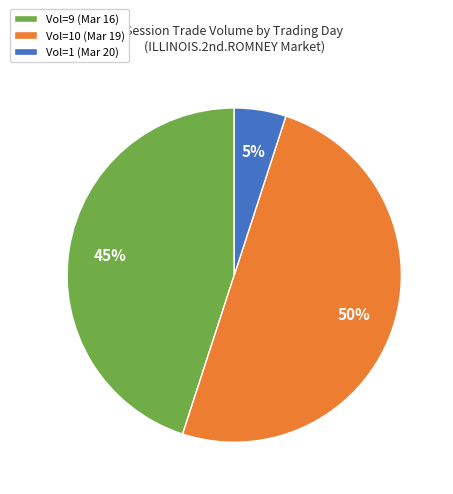

Do Vol=9 (Mar 16) and Vol=10 (Mar 19) together represent more than half of the pie?

Yes